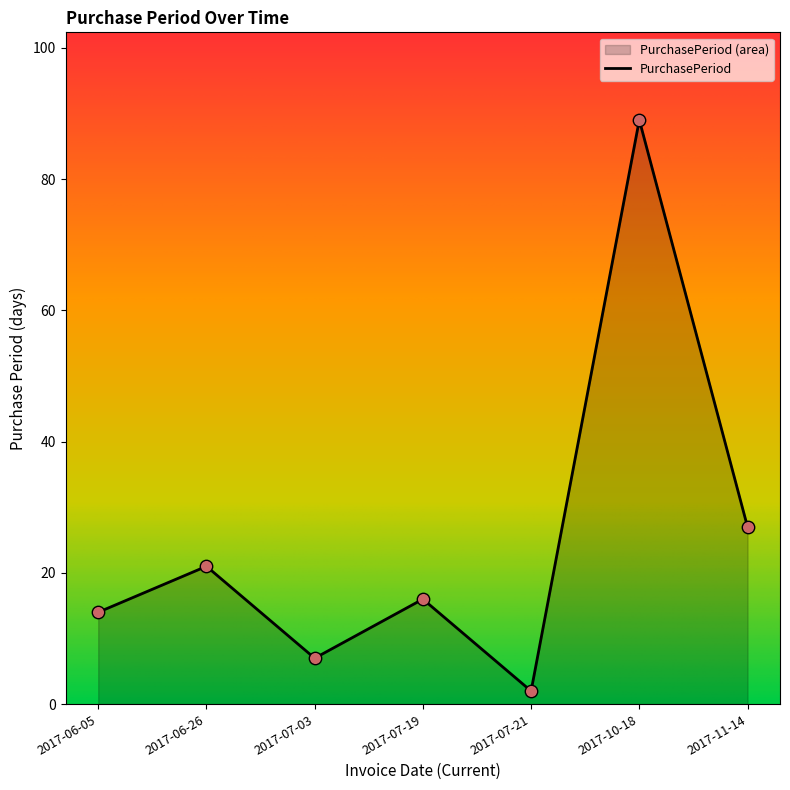

What is the change in value from 2017-06-26 to 2017-07-19?

-5